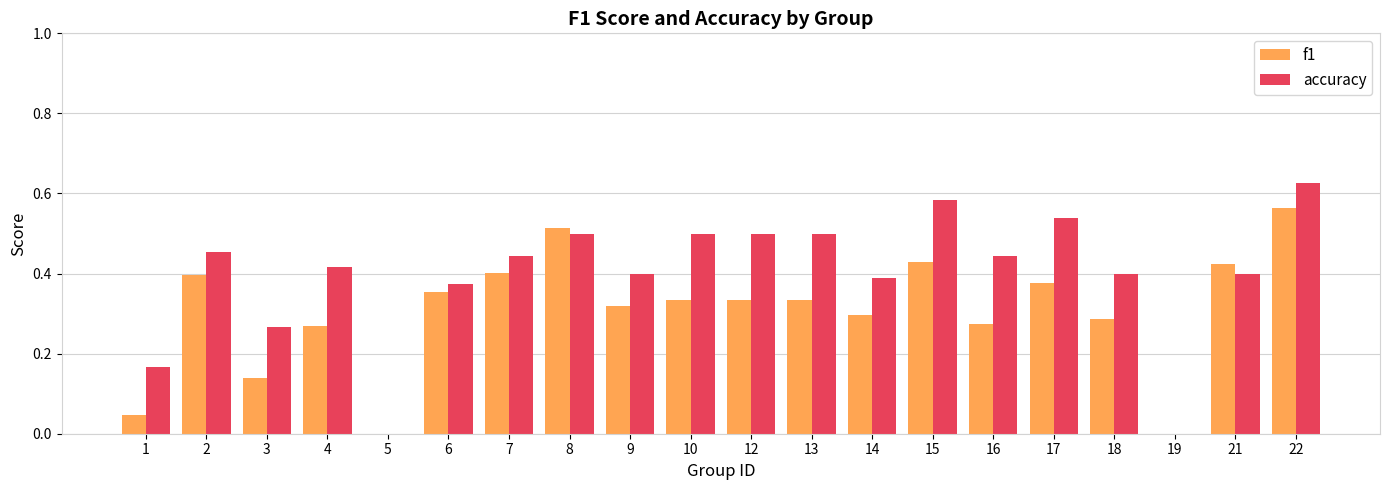

Which series has the largest range (max minus min)?

accuracy